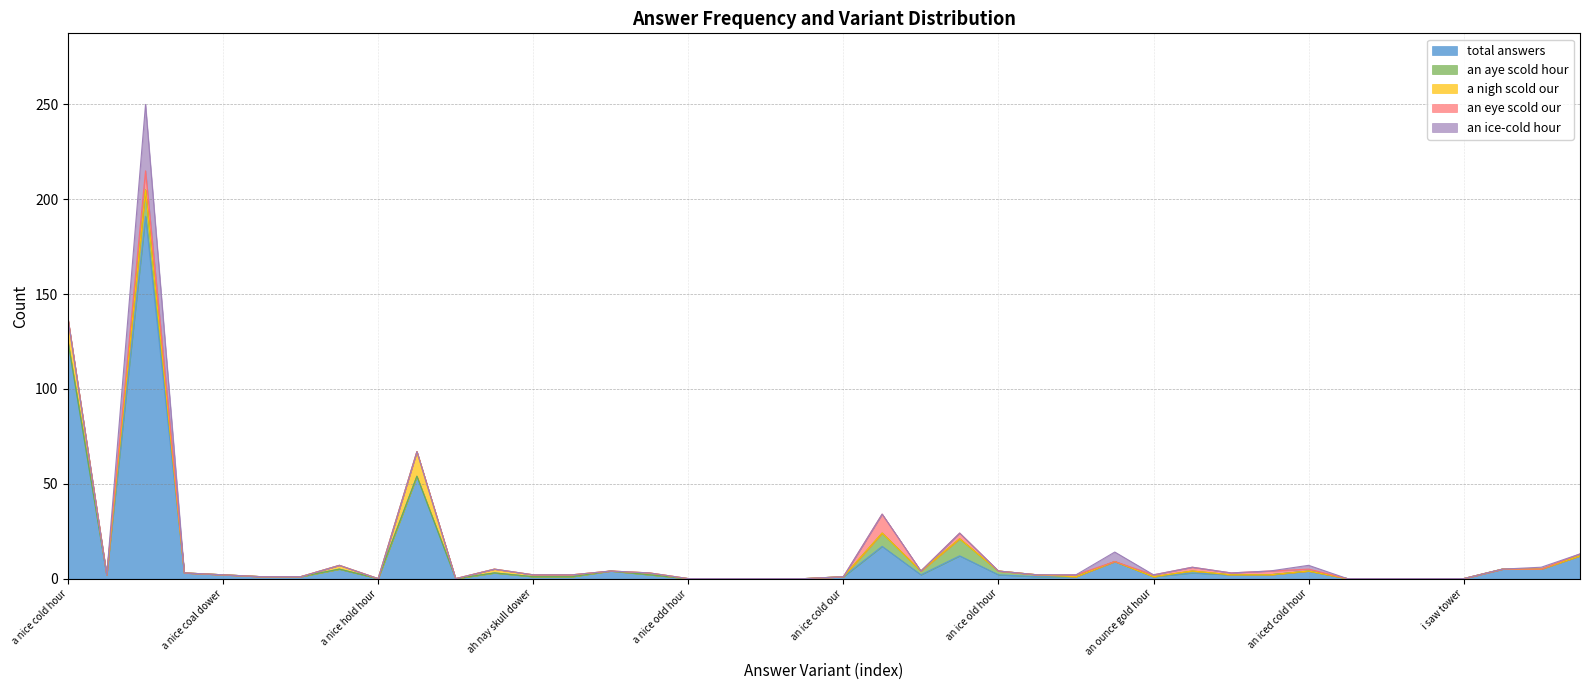

Does the chart display data point markers on the line(s)?

No